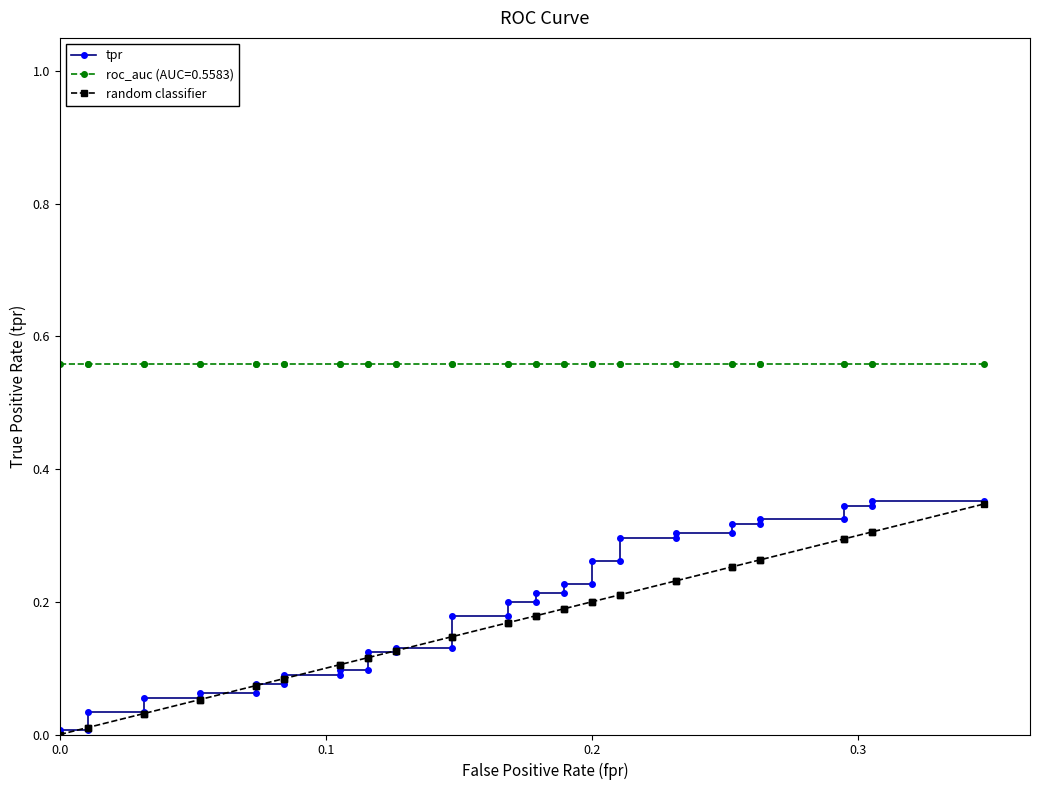

How many lines are shown in the chart?

2